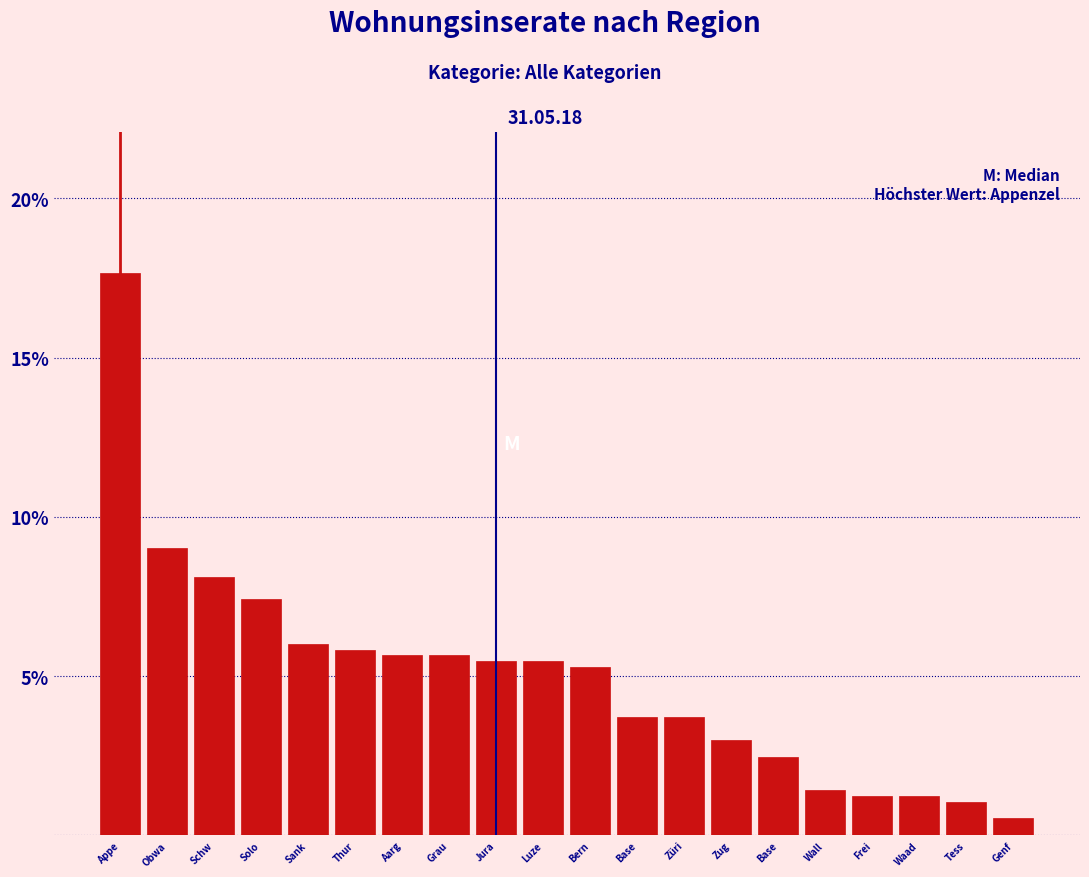

Are the bars horizontal?

No